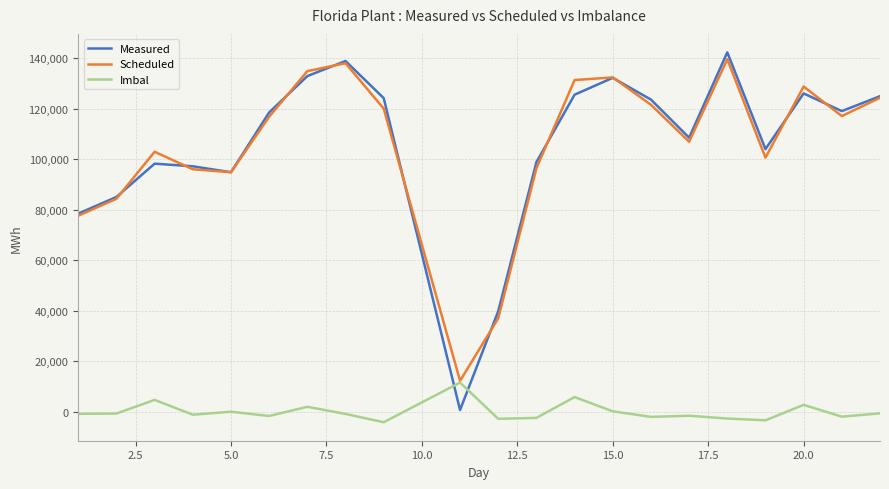

Which series ends up on top after the final intersection of Measured and Imbal?

Measured